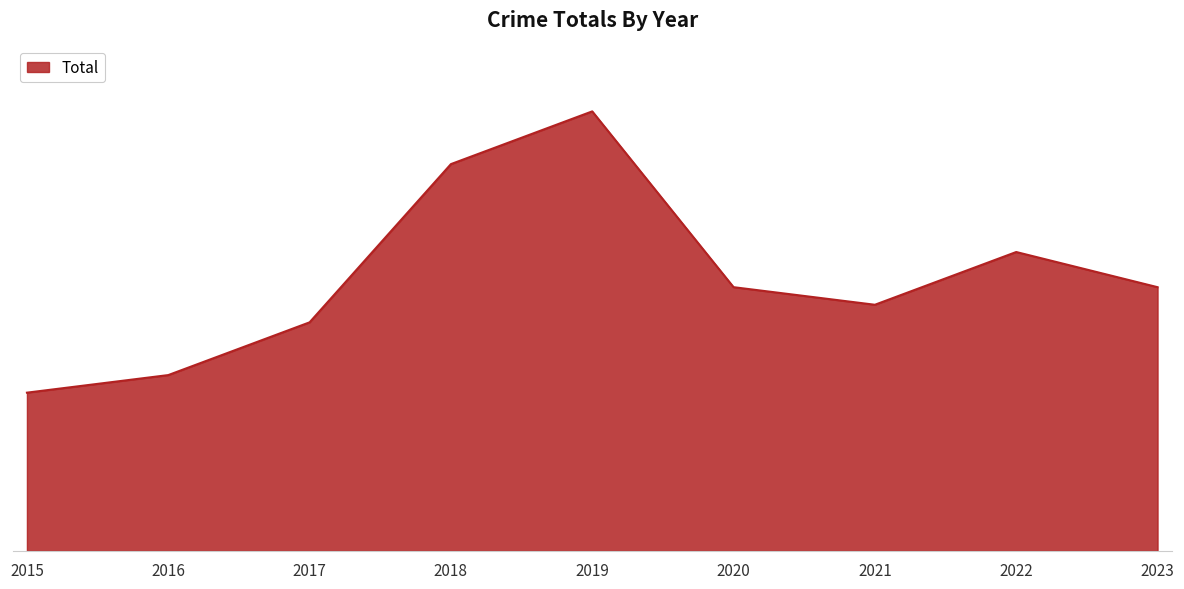

Reading left to right, extract all data points from this chart.

2015=9	2016=10	2017=13	2018=22	2019=25	2020=15	2021=14	2022=17	2023=15